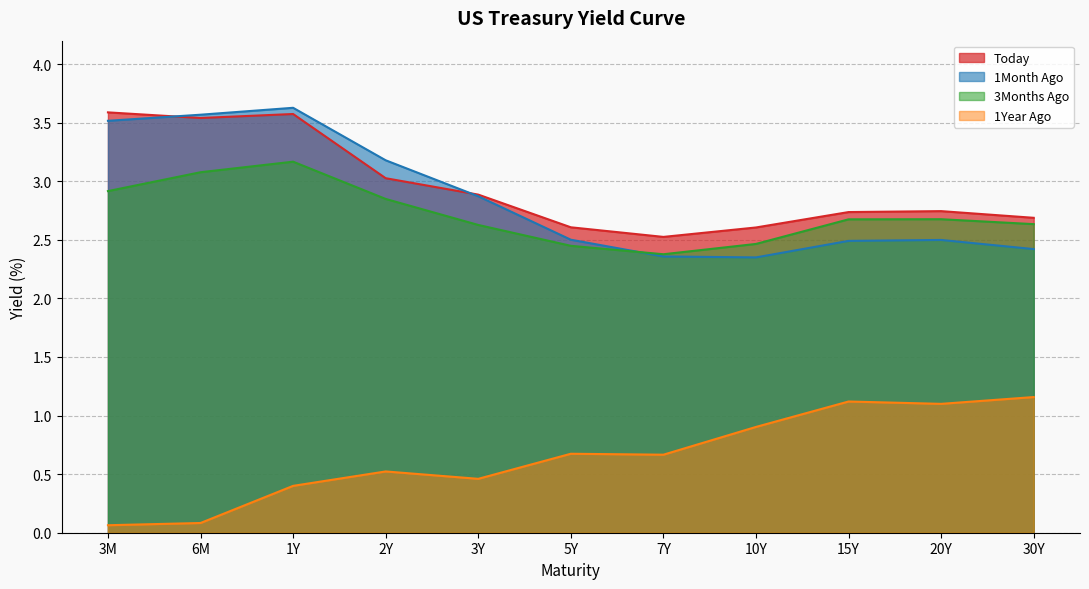

Is it true that Today equals 3.6 at 3M?

True